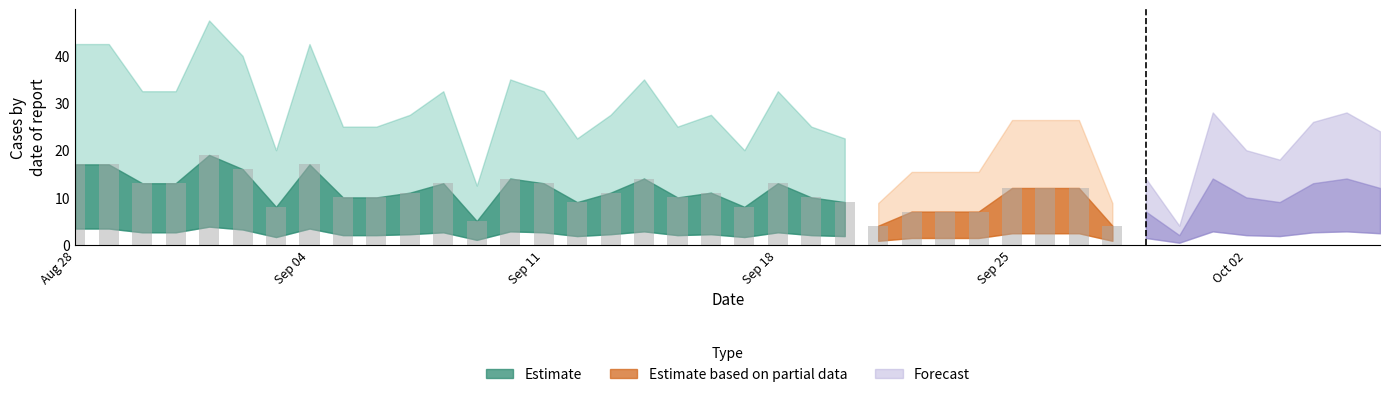

True or false: the data shows 24 at 2023-09-04.

False